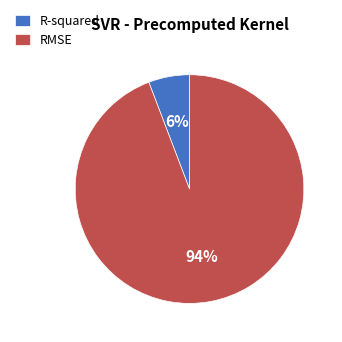

Combined, do R-squared and RMSE account for over 50%?

Yes